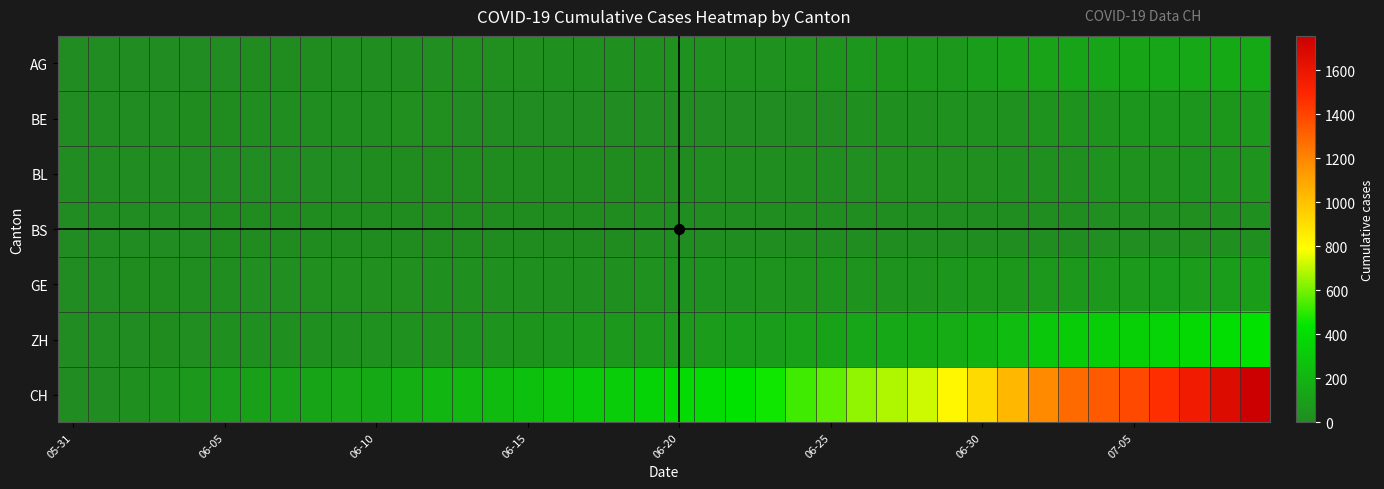

What is the greatest value displayed?

1756